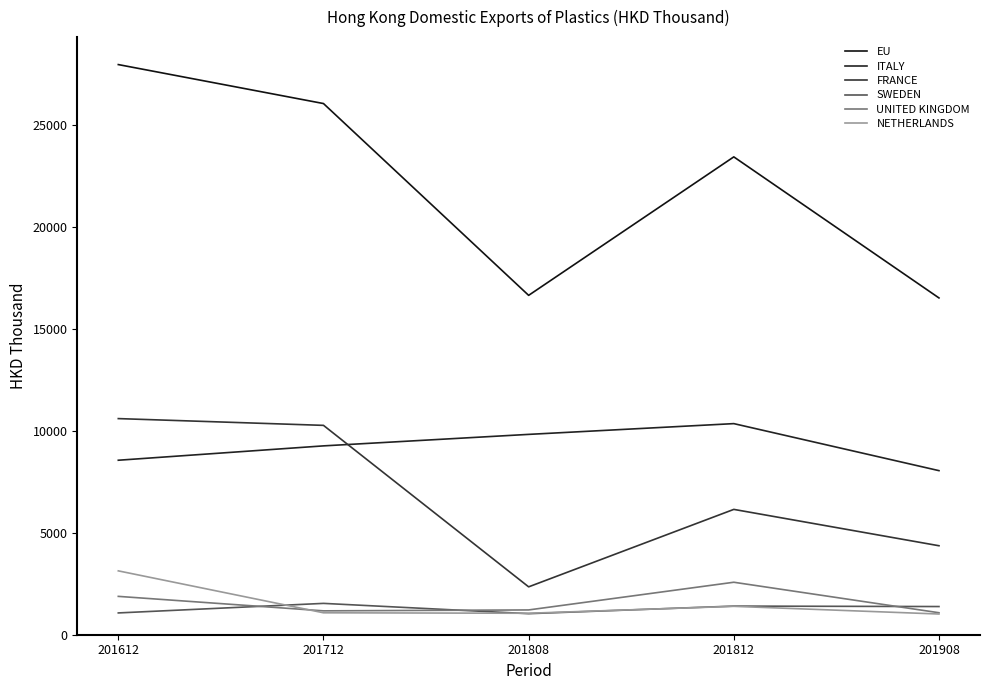

At which category does EU reach its first local valley?

201808